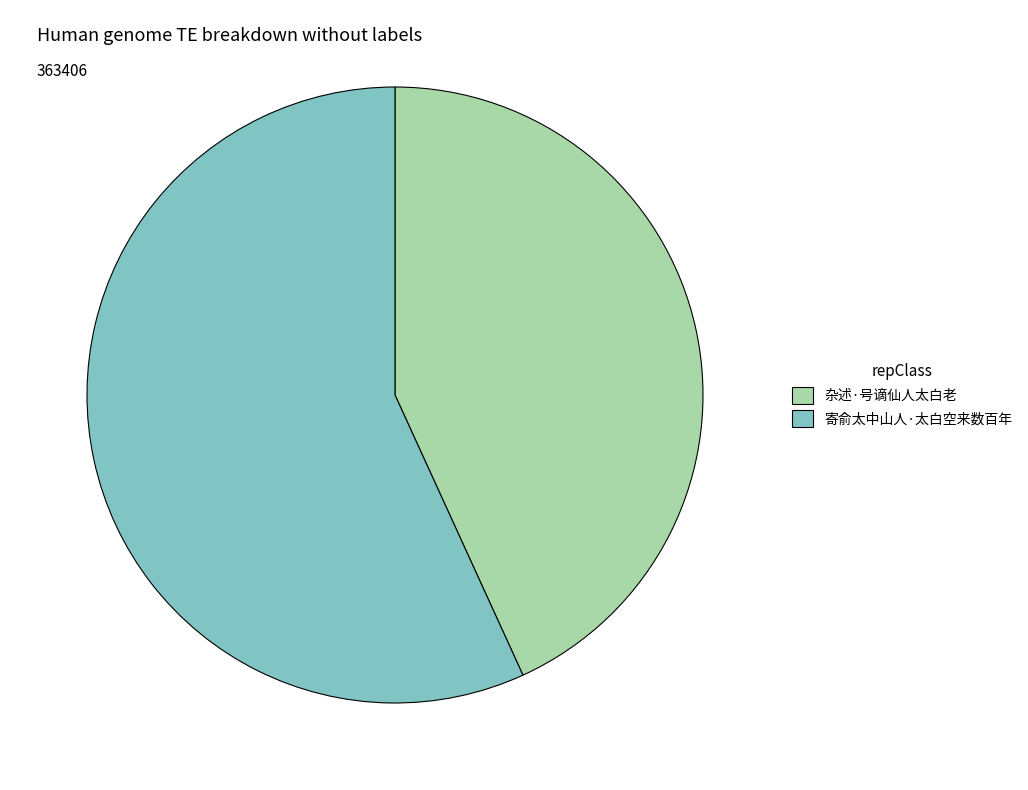

Between 寄俞太中山人·太白空来数百年 and 杂述·号谪仙人太白老, which is larger?

寄俞太中山人·太白空来数百年